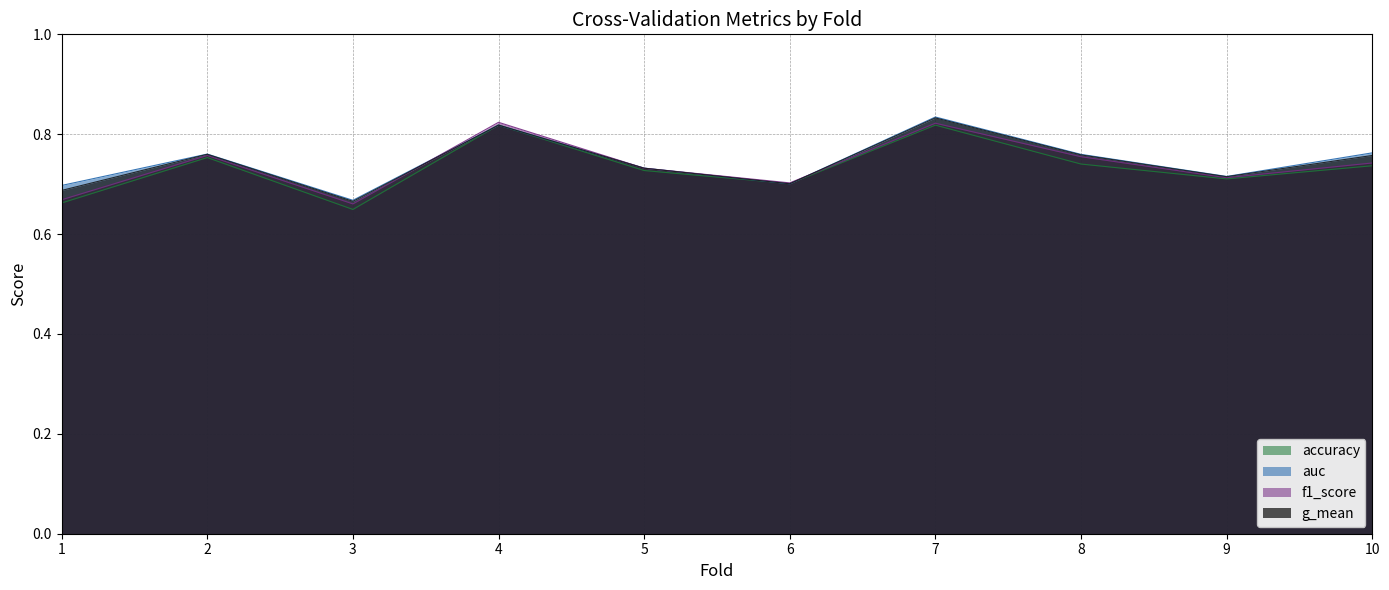

At which label is f1_score closest to 0?

3